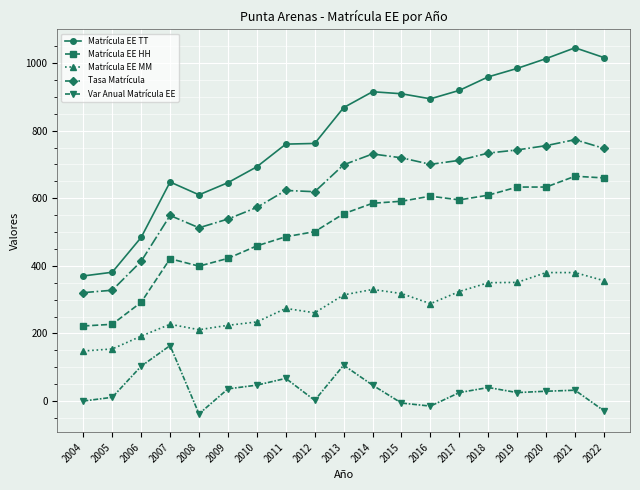

Rank the series by their average value, from lowest to highest.

Var Anual Matrícula EE, Matrícula EE MM, Matrícula EE HH, Tasa Matrícula, Matrícula EE TT